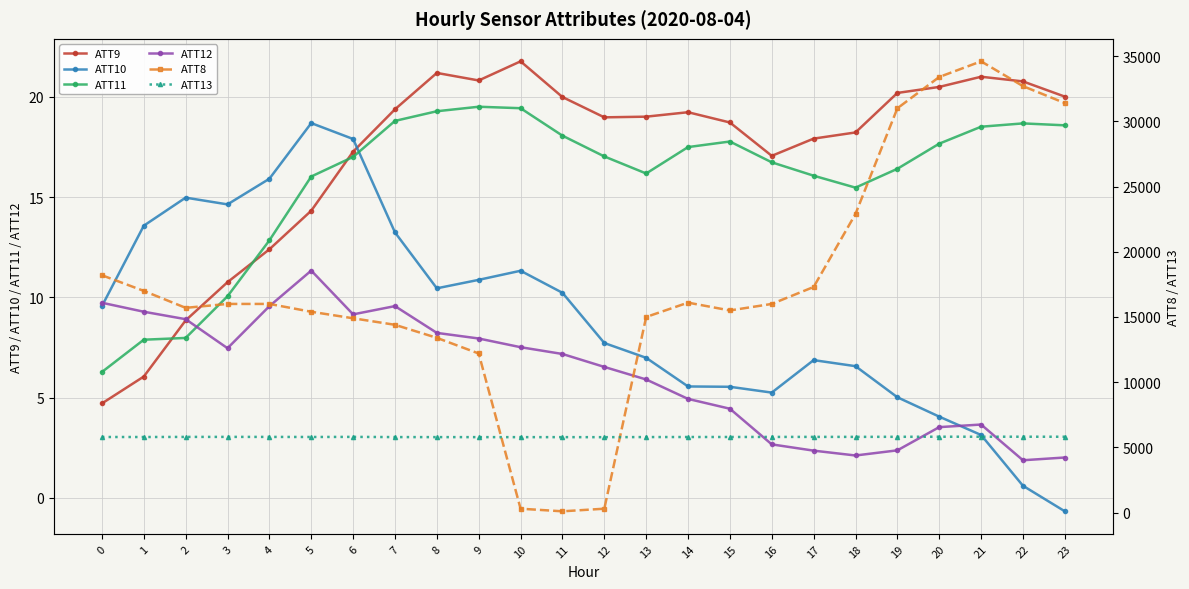

Which has a higher value, 5 or 12?

12